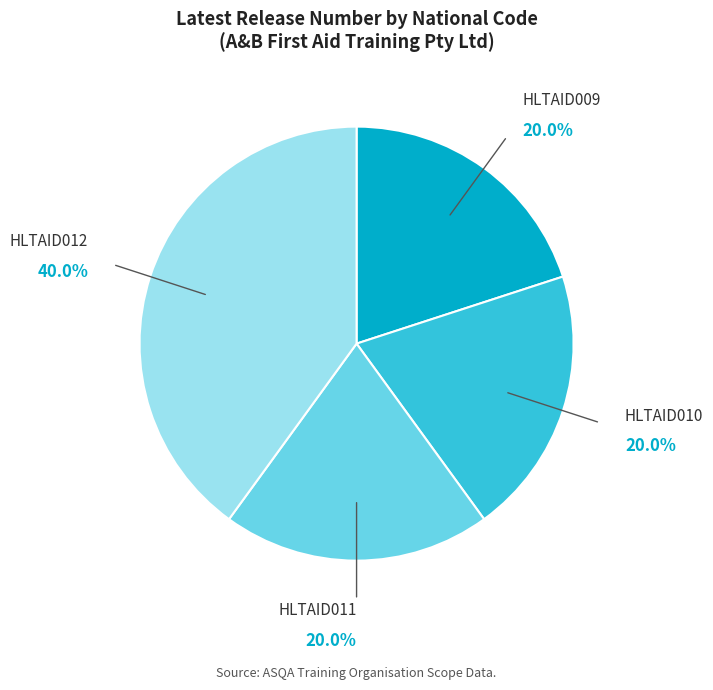

Is there a majority slice in this chart?

No